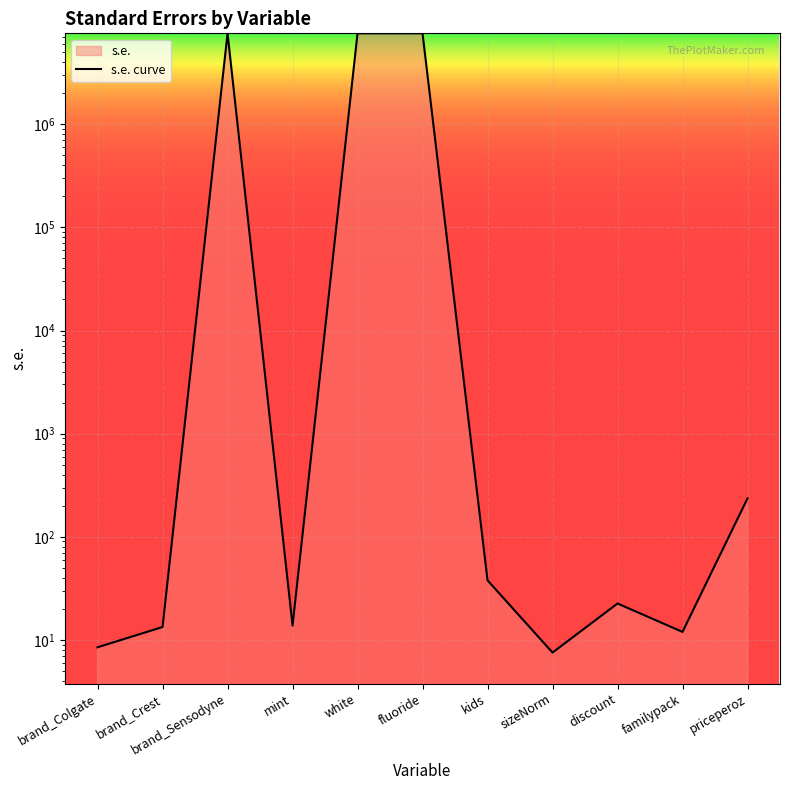

At which label does the data first exceed 22?

brand_Sensodyne